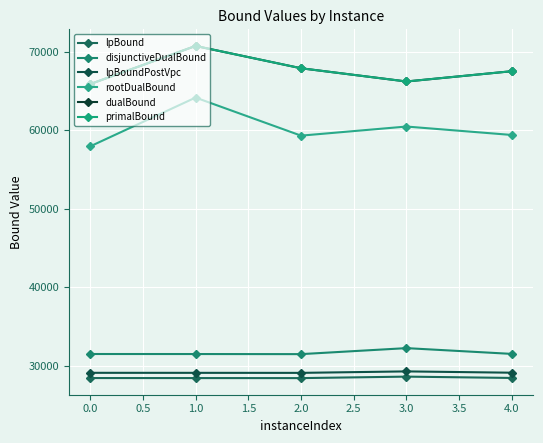

At which label does lpBoundPostVpc first exceed 29094?

0.0